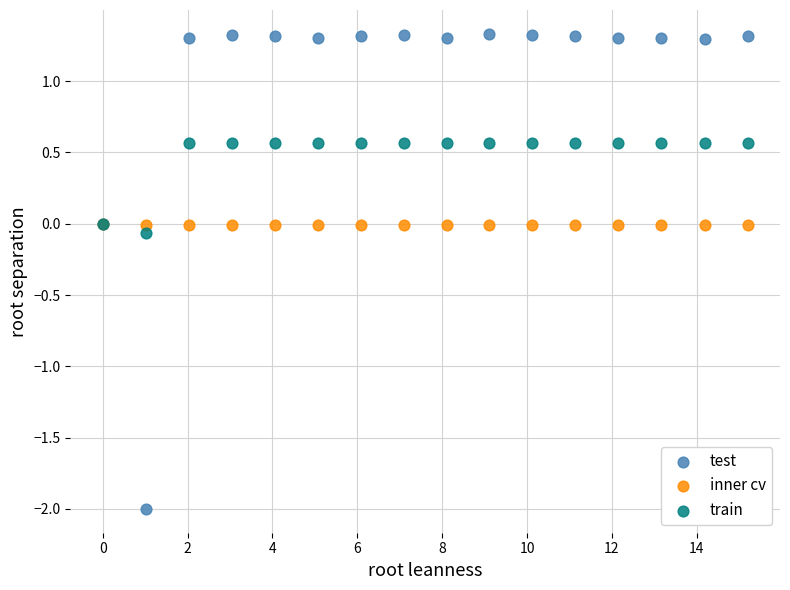

What are all the series names shown in the legend?

test, inner cv, train